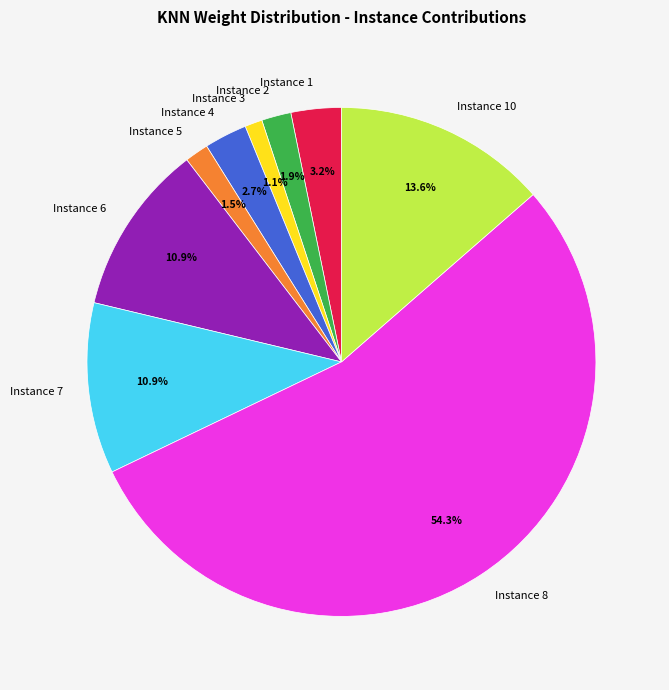

Which slice is the largest?

Instance 8